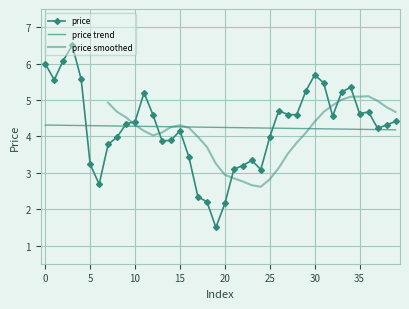

Reading left to right, extract all data points from this chart.

6.0	5.6	6.1	6.5	5.6	3.2	2.7	3.8	4.0	4.3	4.4	5.2	4.6	3.9	3.9	4.2	3.4	2.3	2.2	1.5	2.2	3.1	3.2	3.3	3.1	4.0	4.7	4.6	4.6	5.2	5.7	5.5	4.6	5.2	5.4	4.6	4.7	4.2	4.3	4.4